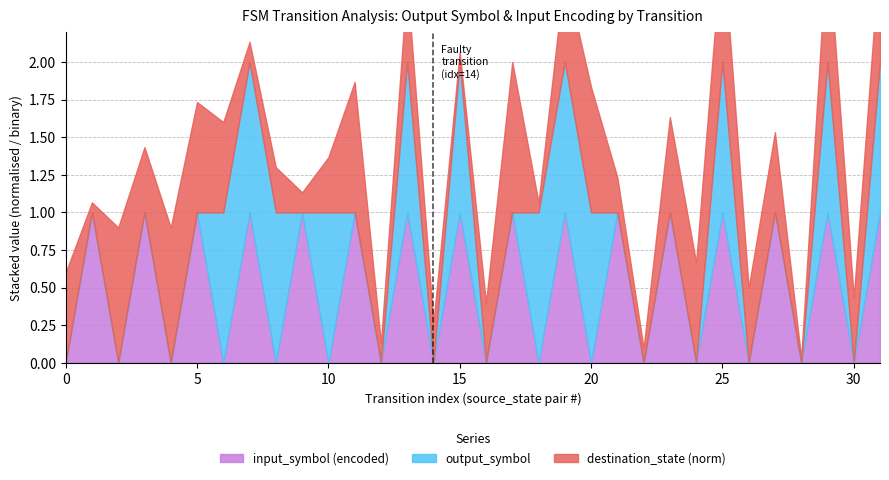

Is the value of input_symbol_encoded at 7 greater than the value of output_symbol at 5?

Yes